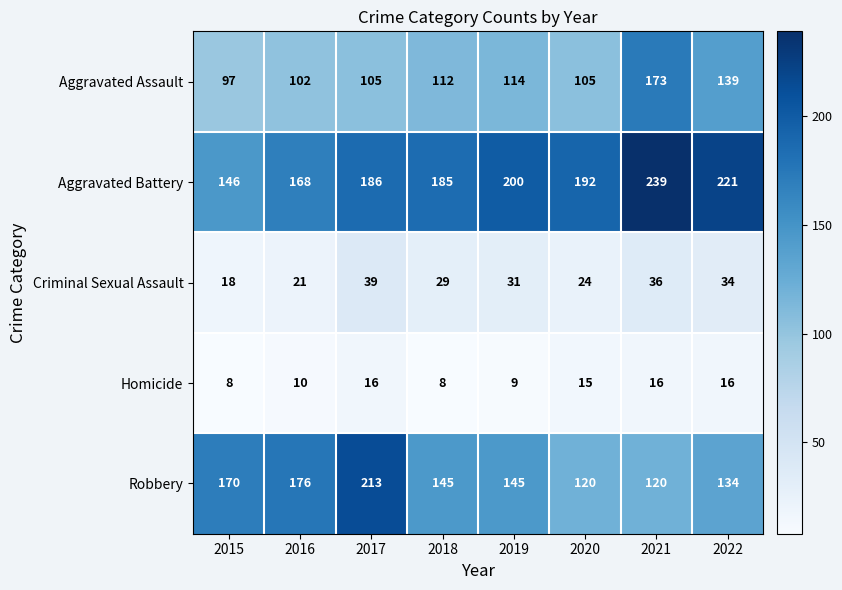

At which label does Aggravated Assault reach its peak?

2021